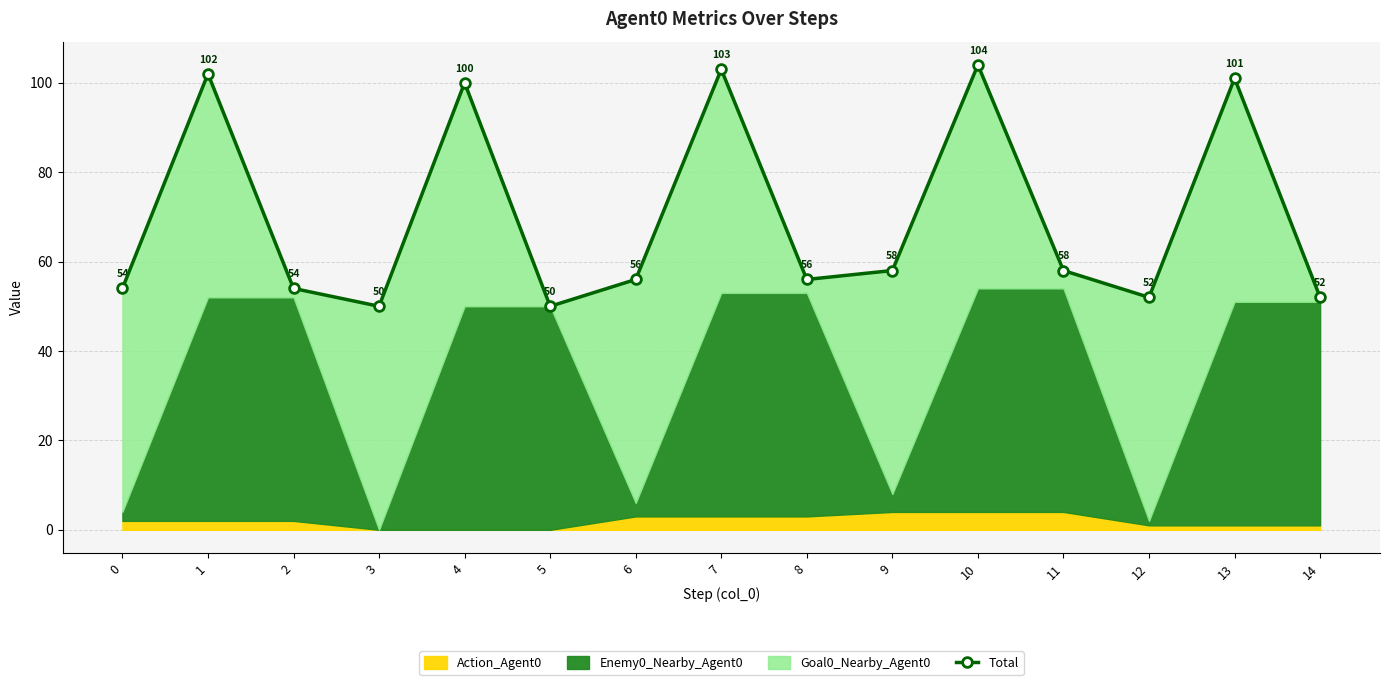

Is it true that the value at 10 is 104?

True